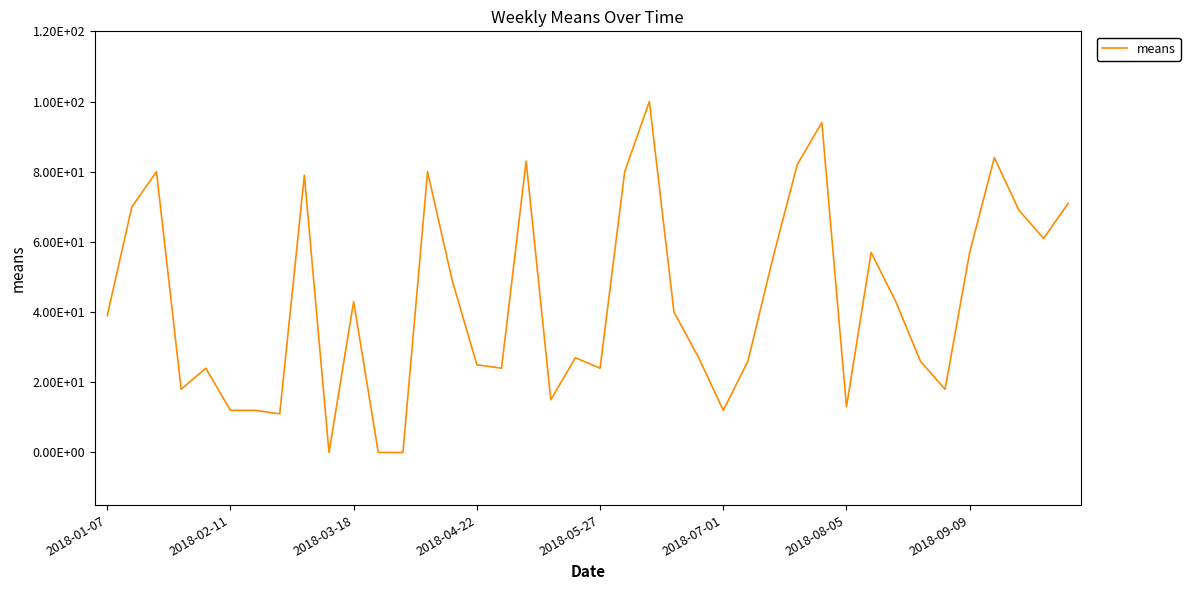

Does the chart have visible grid lines?

No